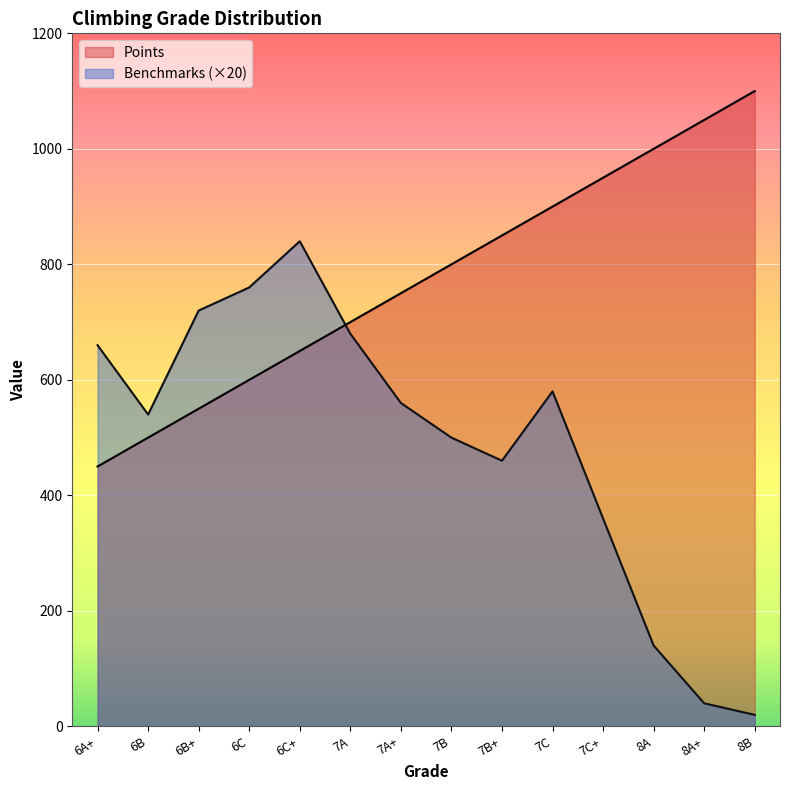

Reading left to right, transcribe all the data shown in this chart.

Points: 450	500	550	600	650	700	750	800	850	900	950	1000	1050	1100
Benchmarks: 660	540	720	760	840	680	560	500	460	580	360	140	40	20